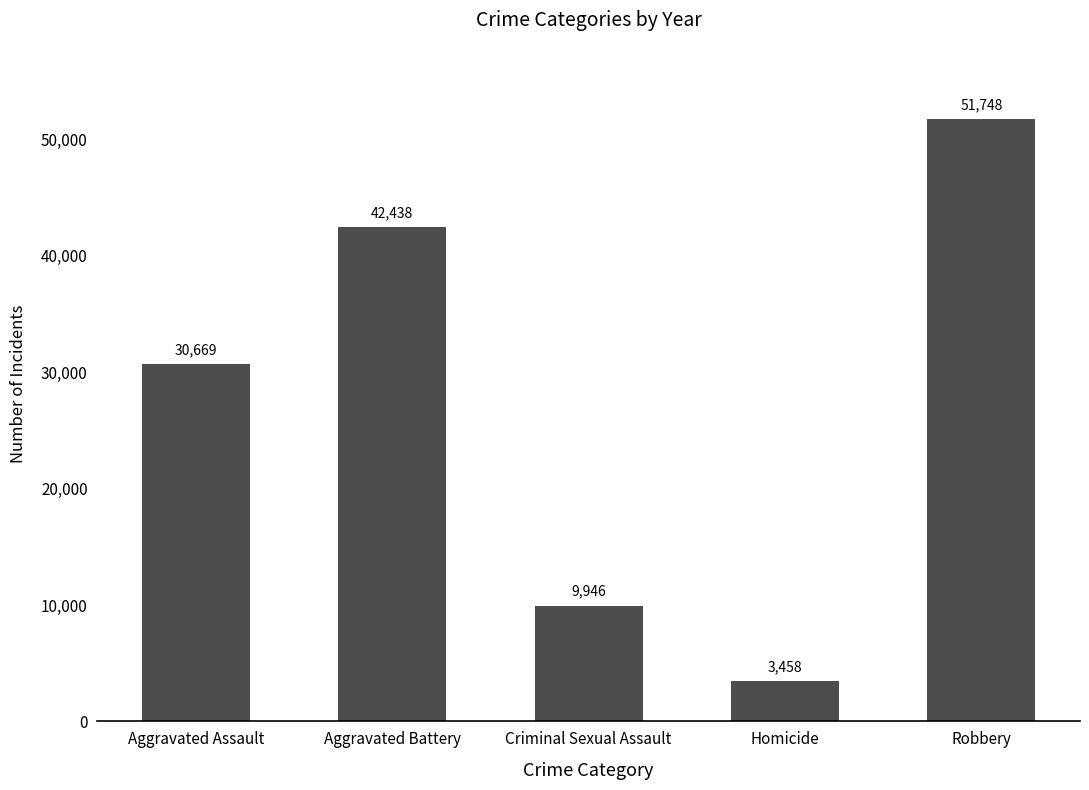

List the labels in order of value, smallest first.

Homicide, Criminal Sexual Assault, Aggravated Assault, Aggravated Battery, Robbery